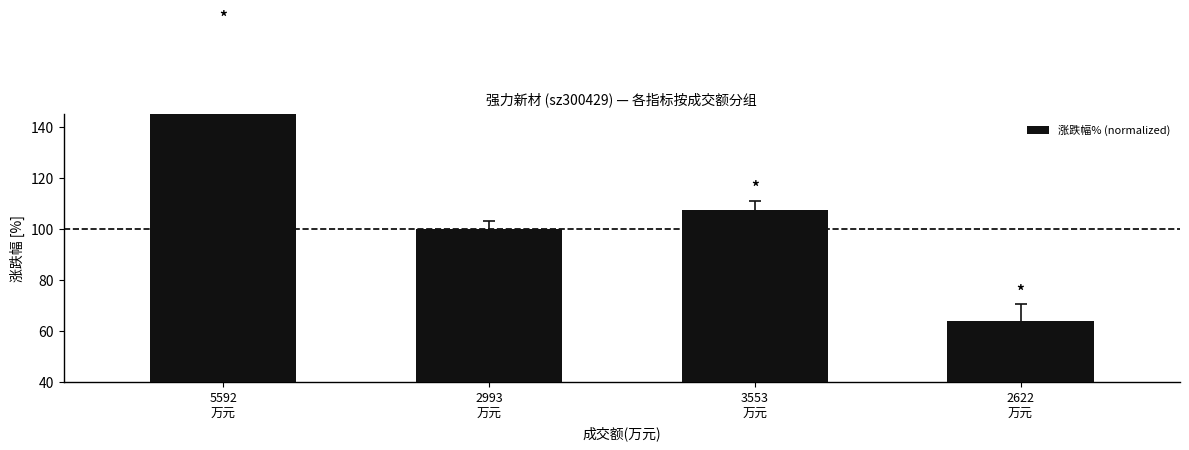

What is the label of the 4th bar from the right?

5592
万元